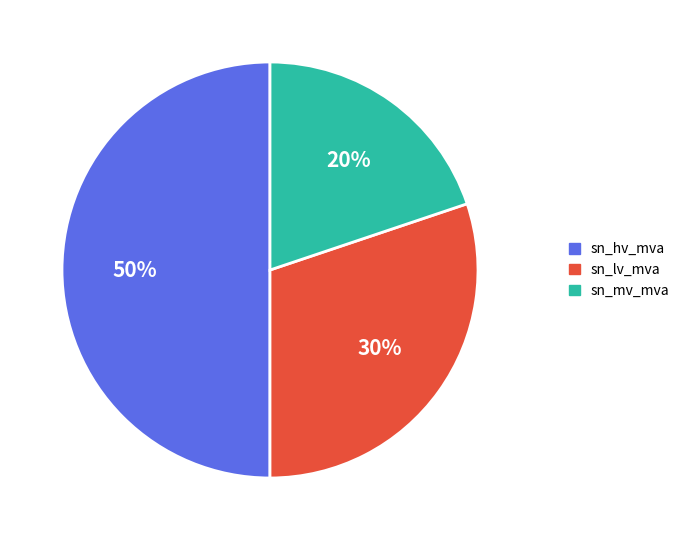

To the nearest percent, what is the average slice percentage?

33%